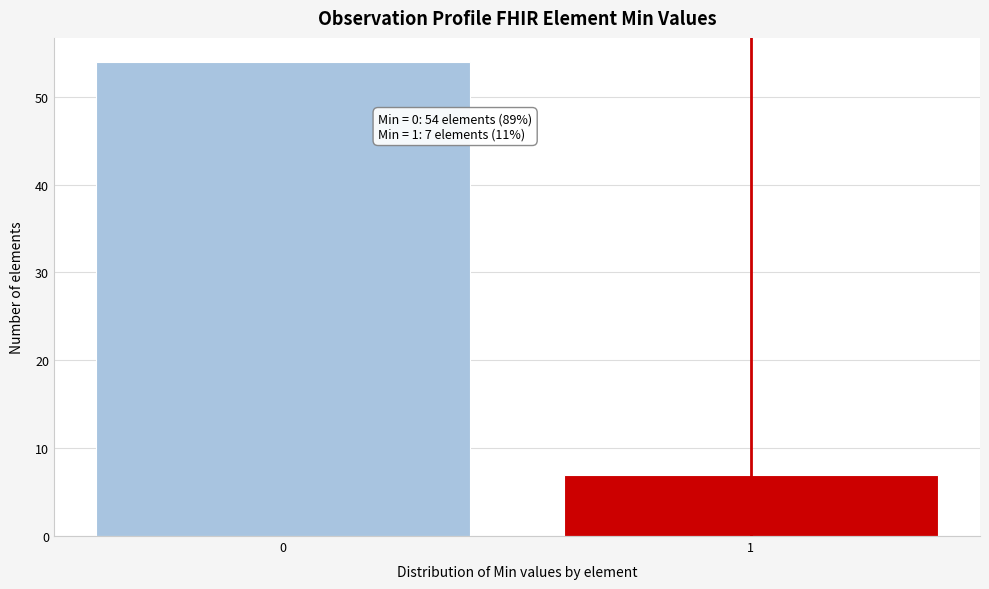

Reading left to right, list all the values displayed in this chart.

54	7